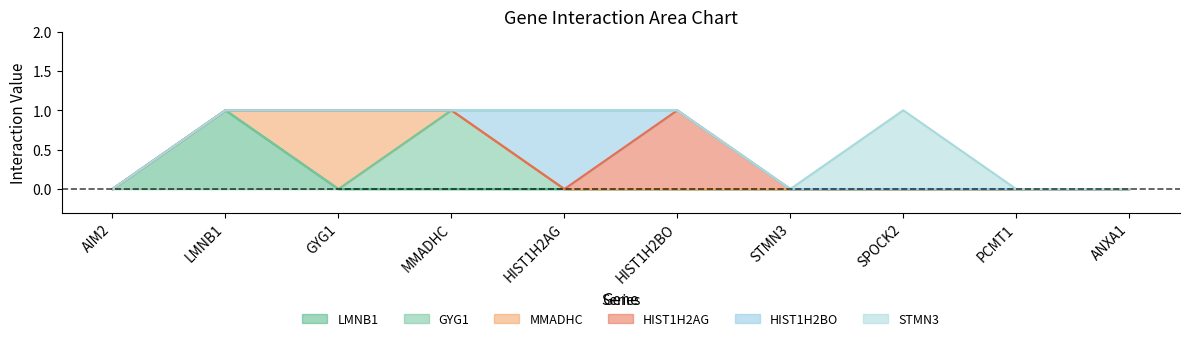

At how many categories does at least one series exceed 0?

6